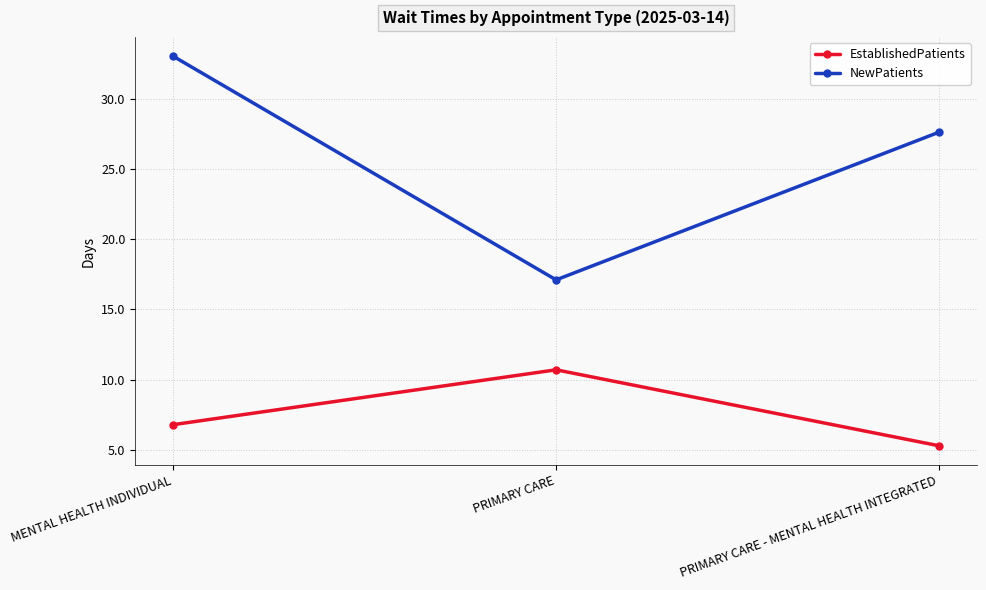

What are all the series names shown in the legend?

EstablishedPatients, NewPatients